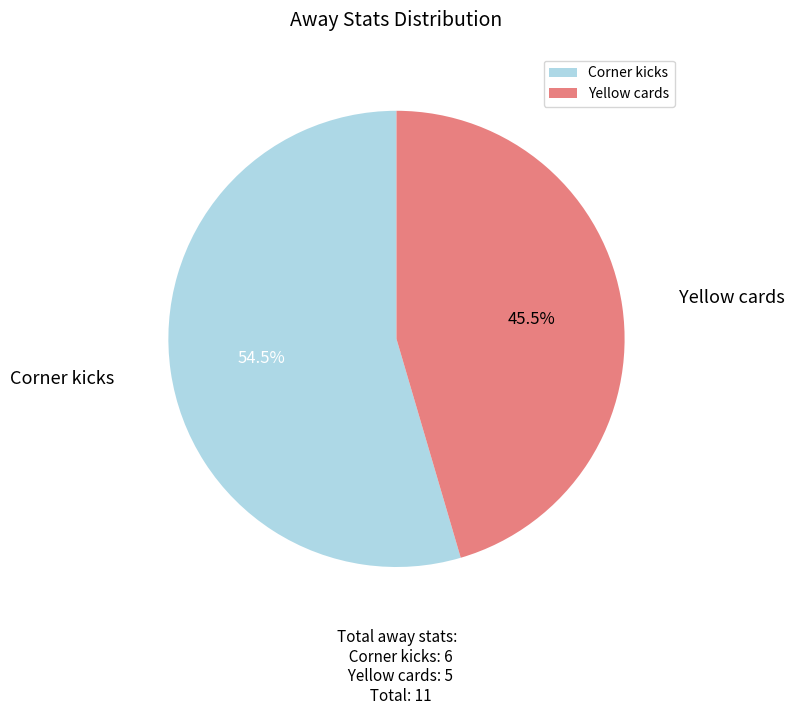

To the nearest percent, what is the difference between the Yellow cards and Corner kicks slice percentages?

9%